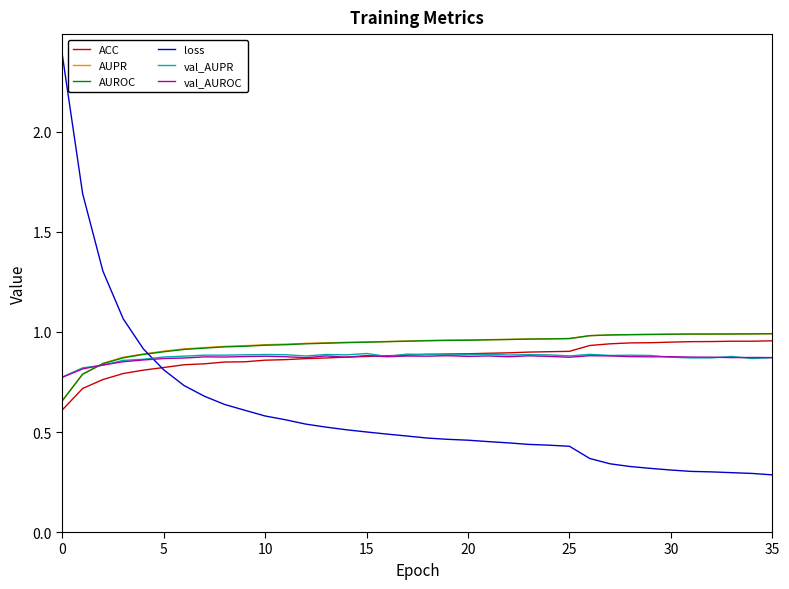

What are all the series names shown in the legend?

ACC, AUPR, AUROC, loss, val_AUPR, val_AUROC